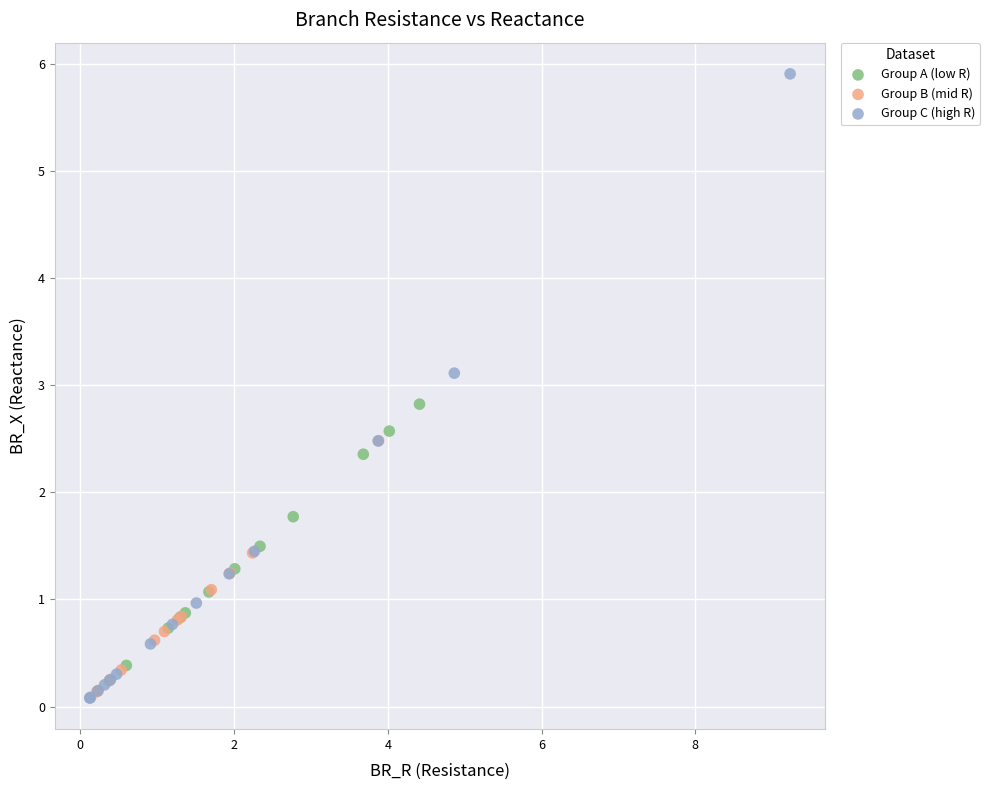

Which series has the largest Y range (max minus min)?

Group C (high R)